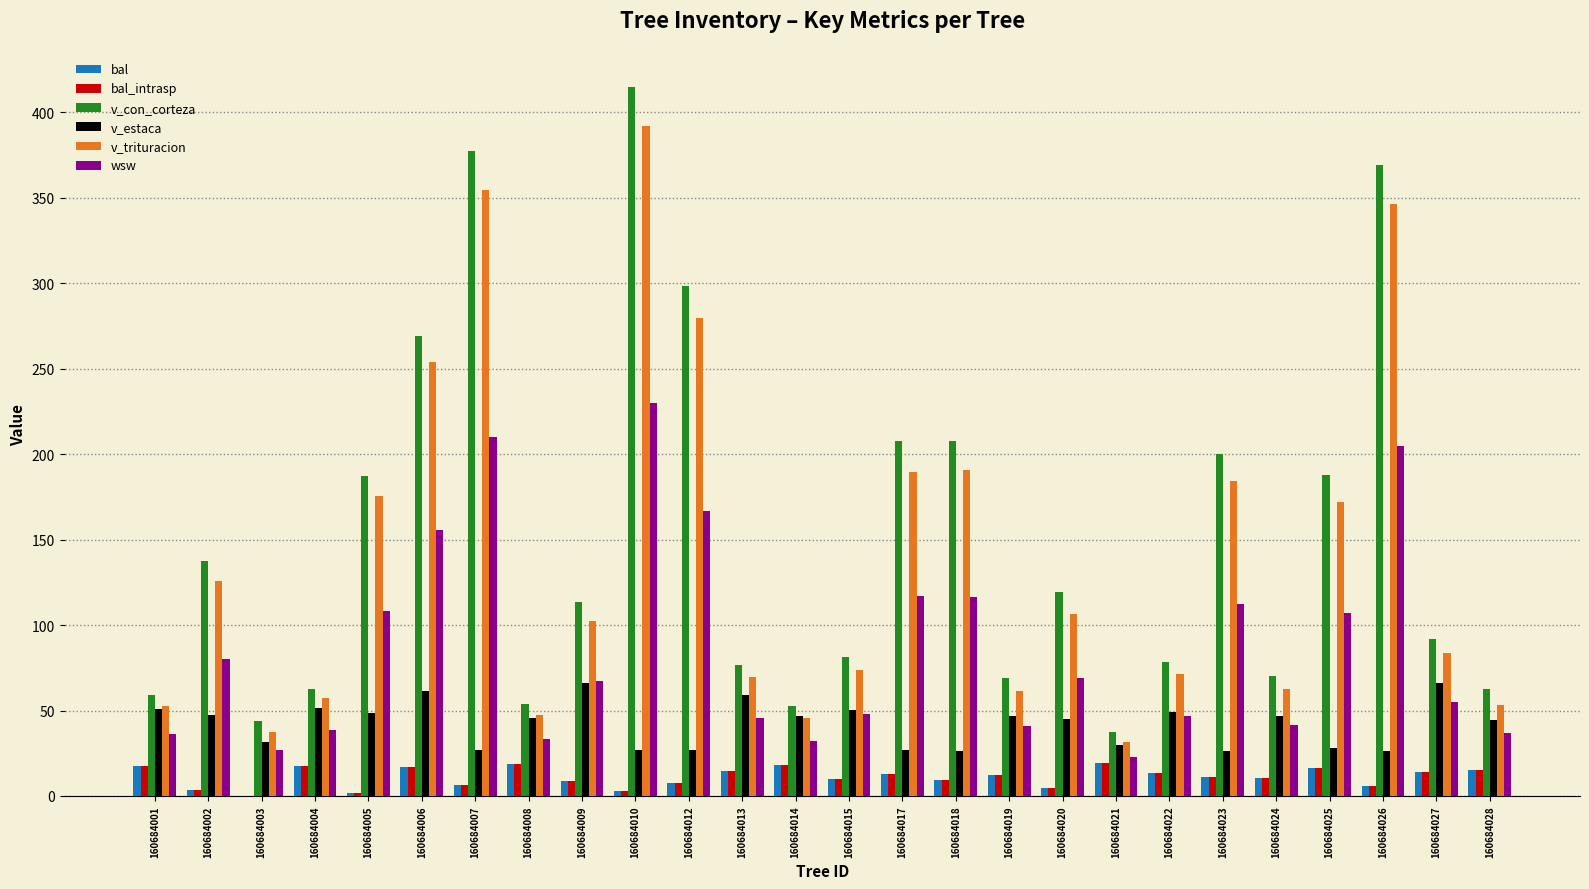

What is the greatest value displayed?

414.6